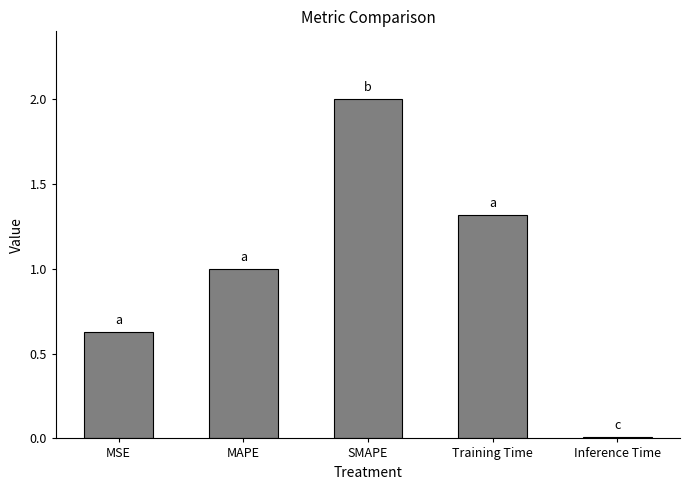

Which category has the lowest value across all series?

Inference Time